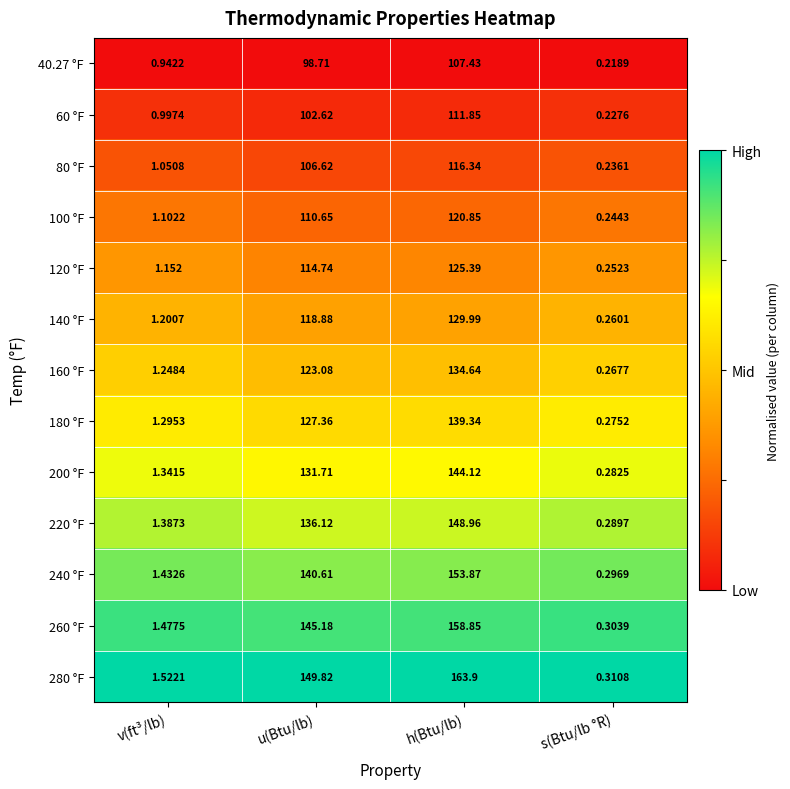

Which series has the largest total across all categories?

280 °F